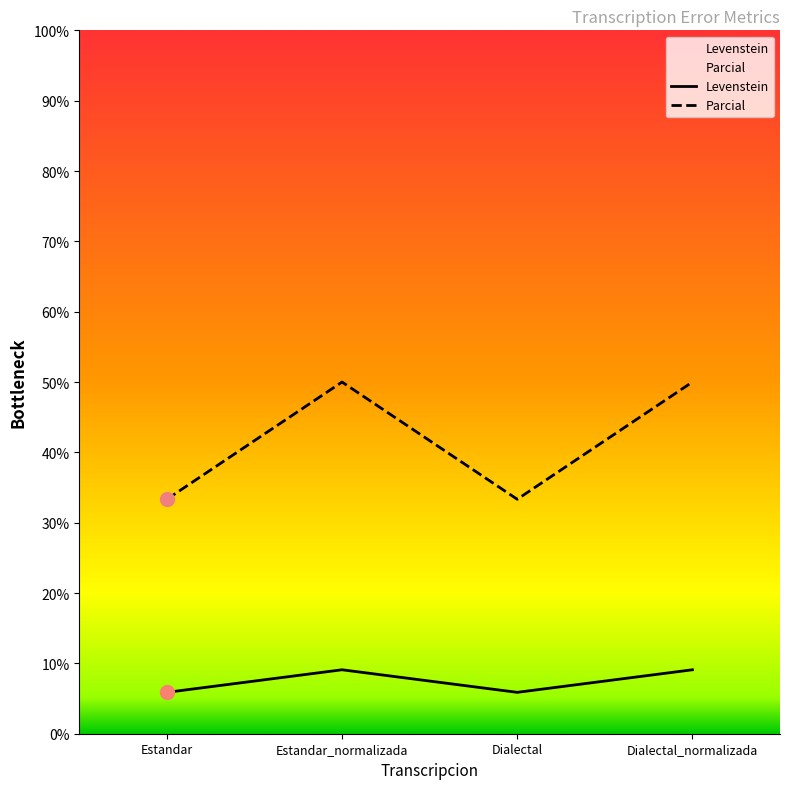

How many series are shown in this chart?

2